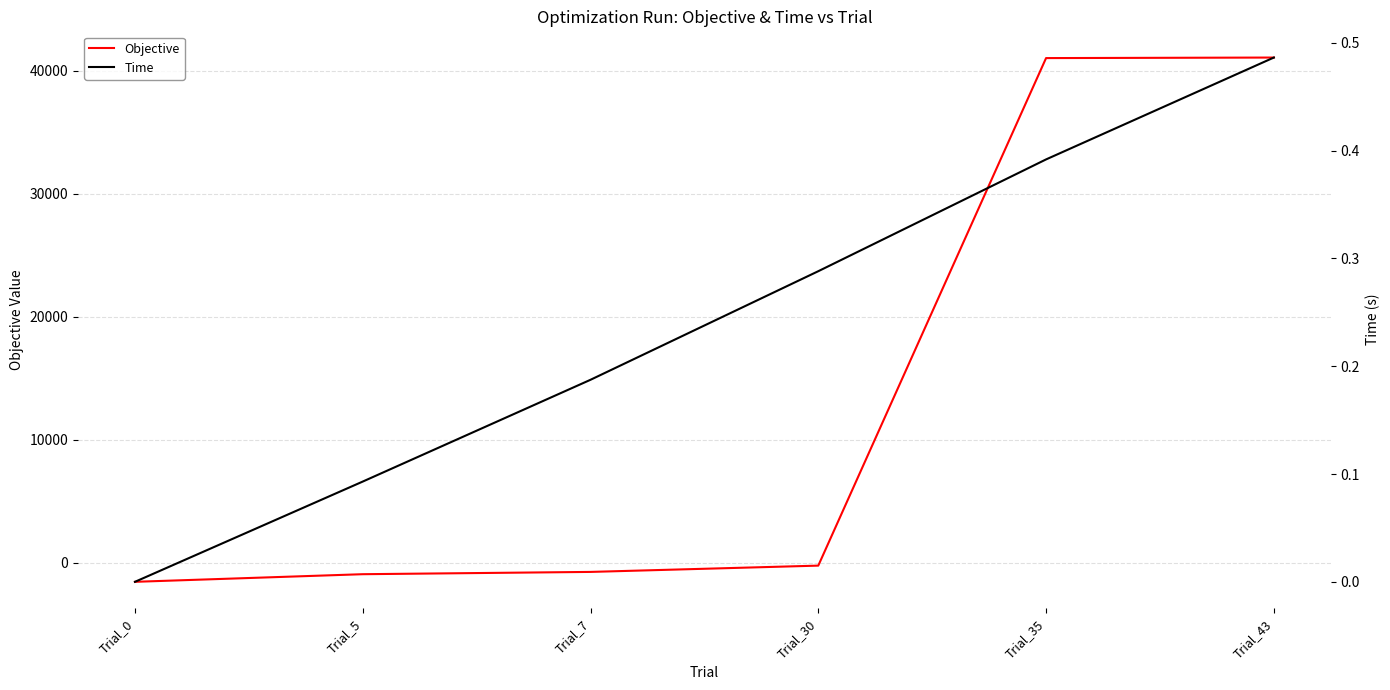

How many intersections are there between Objective and Time?

1